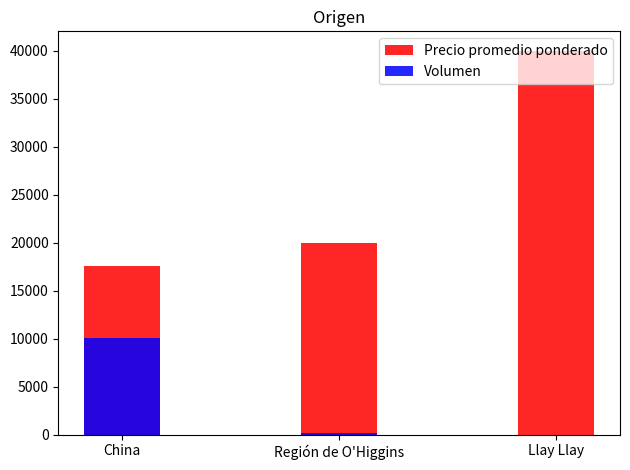

At which label is Precio promedio ponderado closest to 28810?

Región de O'Higgins